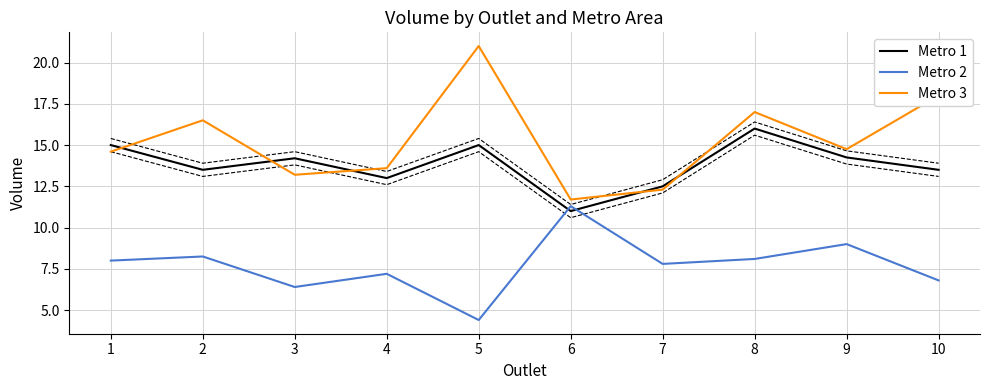

Where does the Metro 1 series first go above 14?

1